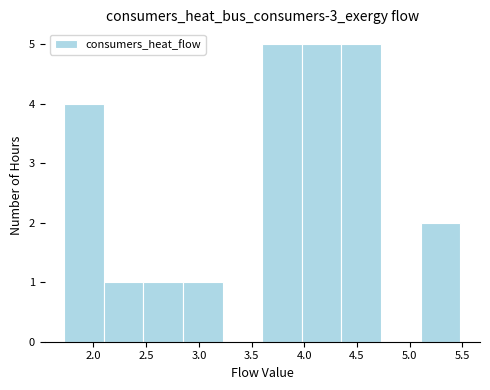

How tall is the bar that spans 3.60 to 4.00 on the x-axis? Neither the bar edges nor the heights are printed on the chart, so give them approximately, as read against the axes.

5